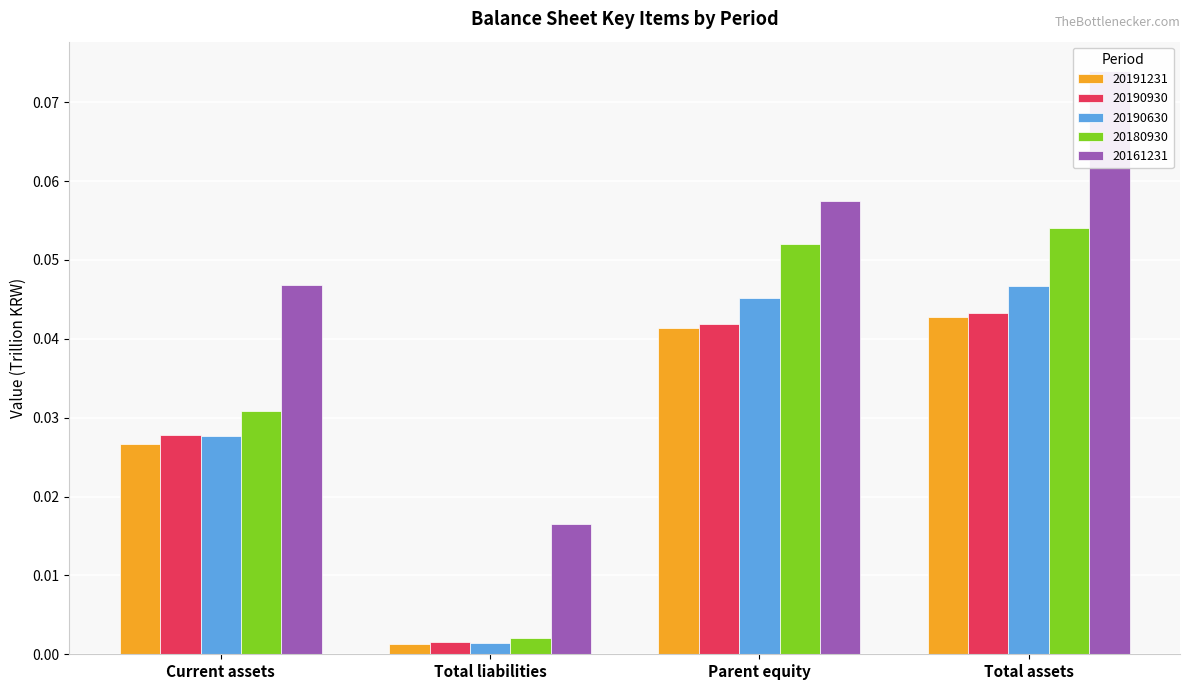

Between Total assets and Parent equity, which is larger?

Total assets